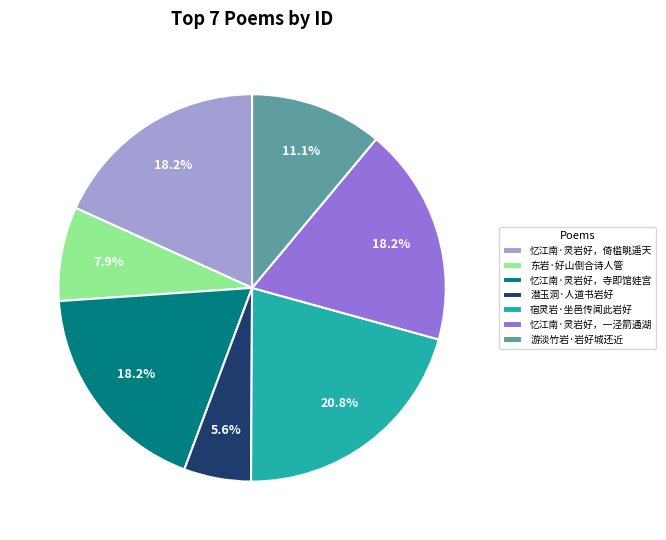

What is the smallest slice in the pie chart?

潜玉洞·人道书岩好